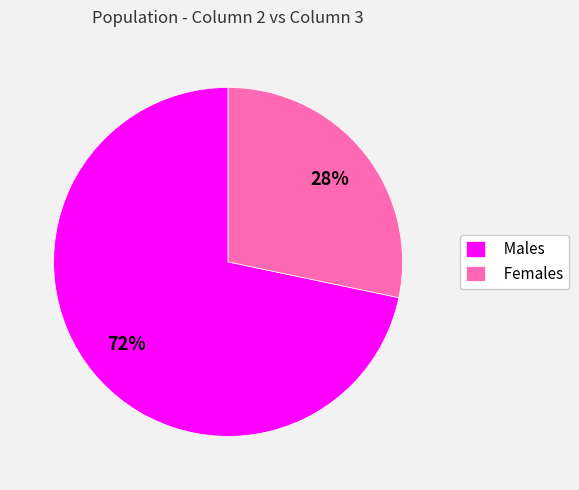

Do Females and Males together represent more than half of the pie?

Yes